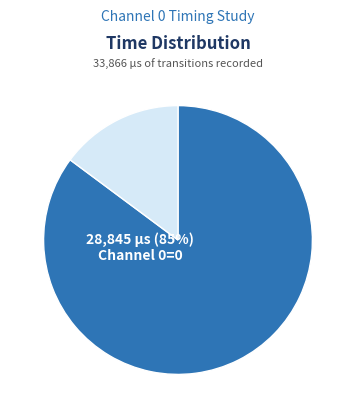

To the nearest percent, what is the average slice percentage?

50%